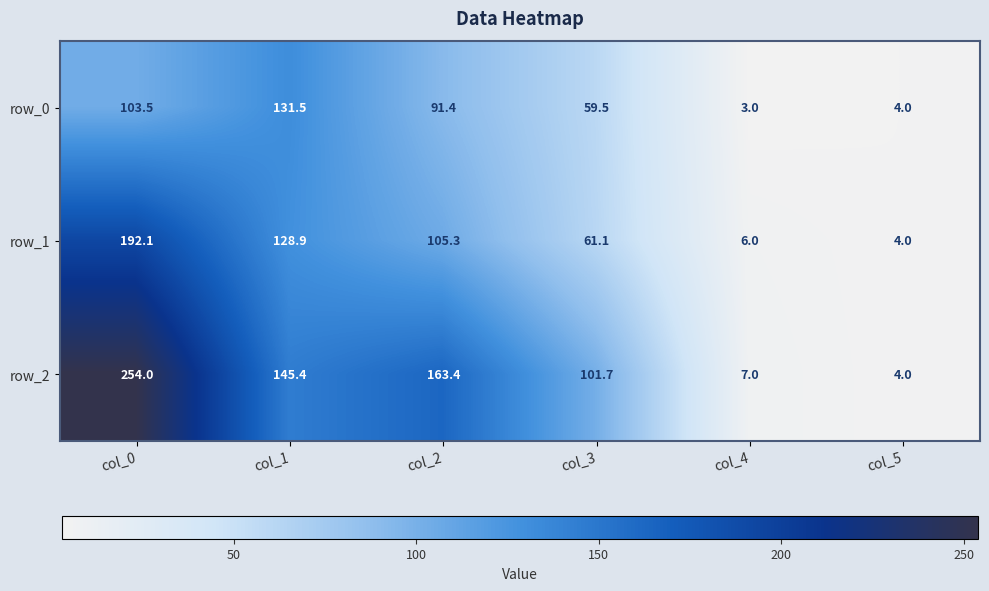

Reading left to right, transcribe all the data shown in this chart.

row_0: col_0=103.5	col_1=131.5	col_2=91.4	col_3=59.5	col_4=3.0	col_5=4.0
row_1: col_0=192.1	col_1=128.9	col_2=105.3	col_3=61.1	col_4=6.0	col_5=4.0
row_2: col_0=254.0	col_1=145.4	col_2=163.4	col_3=101.7	col_4=7.0	col_5=4.0